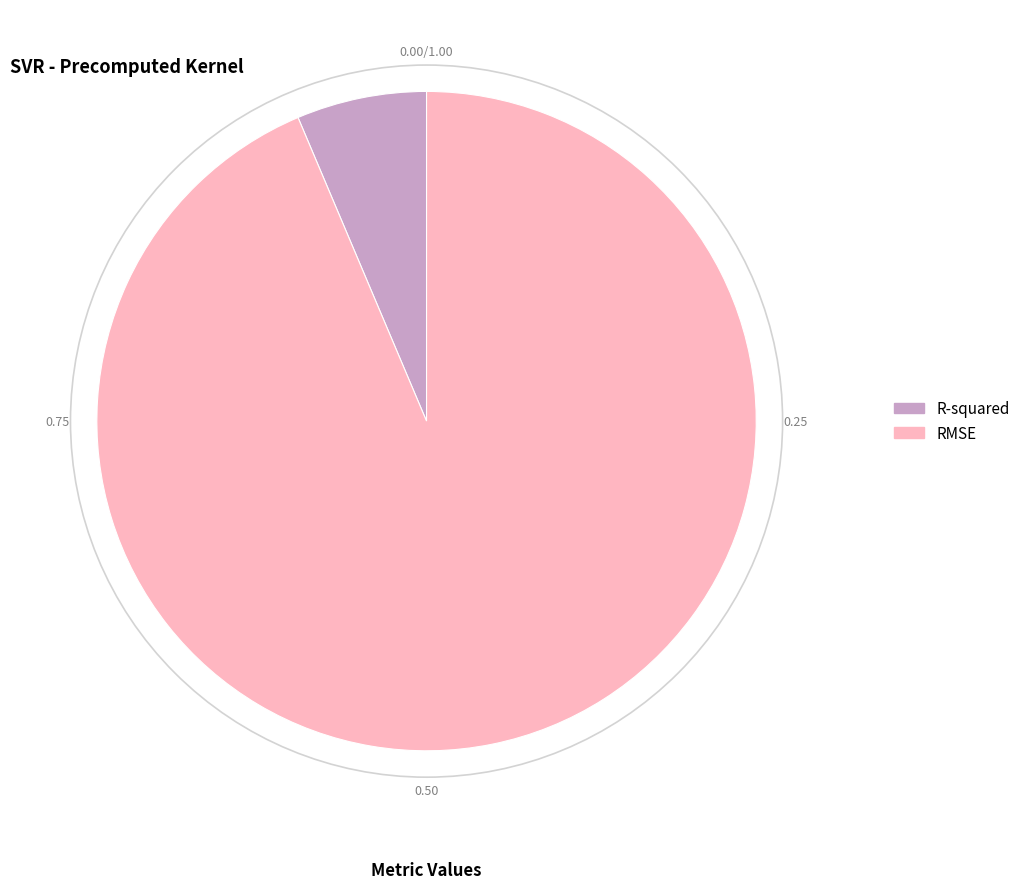

What is the smallest slice in the pie chart?

R-squared